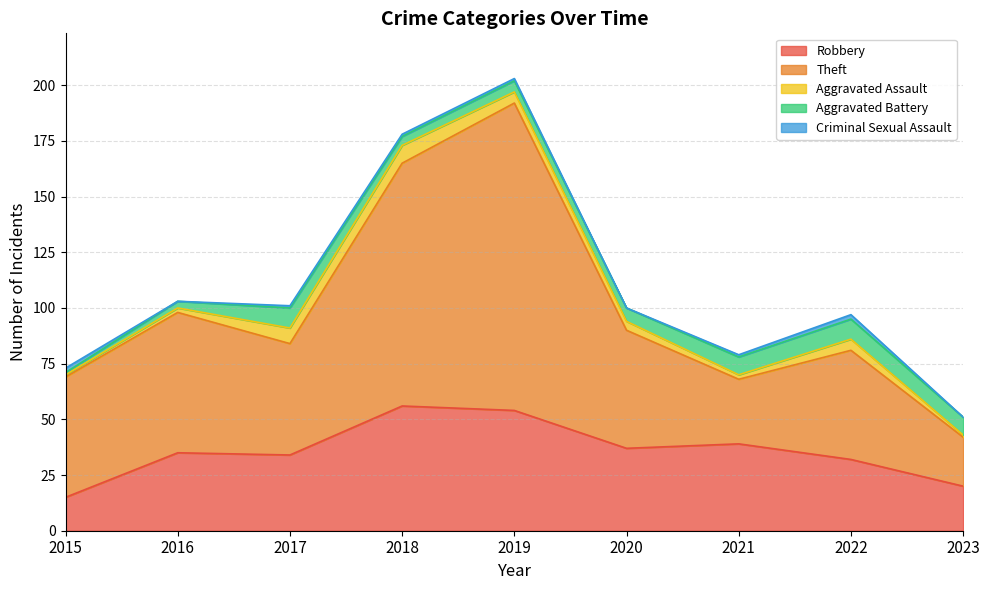

List the series in order of their peak value, highest first.

Theft, Robbery, Aggravated Battery, Aggravated Assault, Criminal Sexual Assault